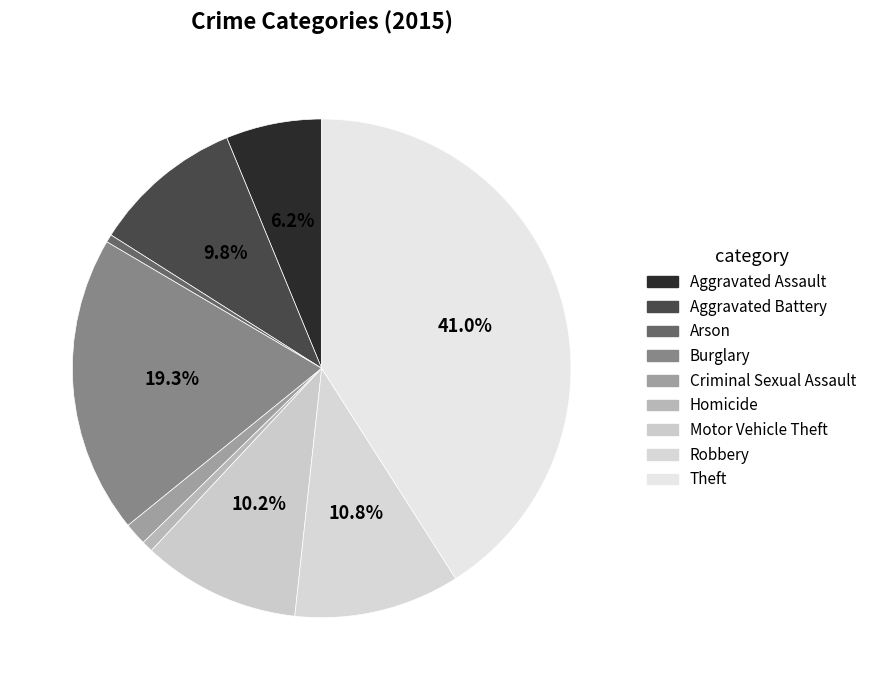

What portion of the pie excludes Arson?

99.5%